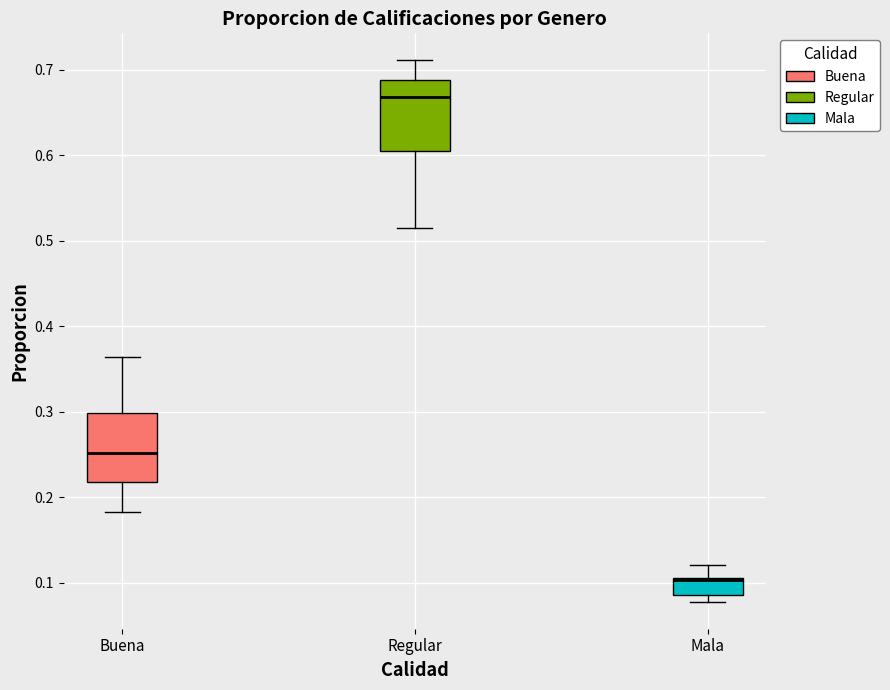

Where does the lower whisker of the box for Regular end on the y-axis? The values are not printed on the chart, so give them approximately, as read against the axis.

0.52